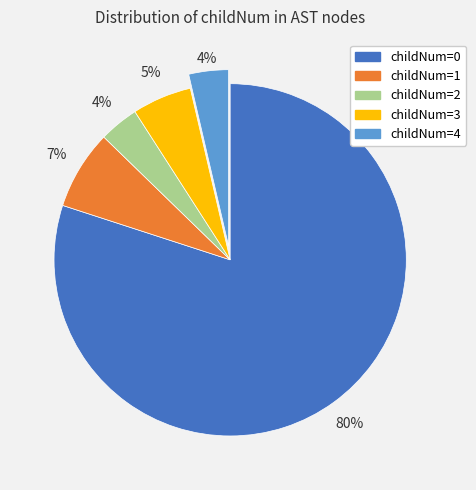

Does any single category account for the majority?

Yes